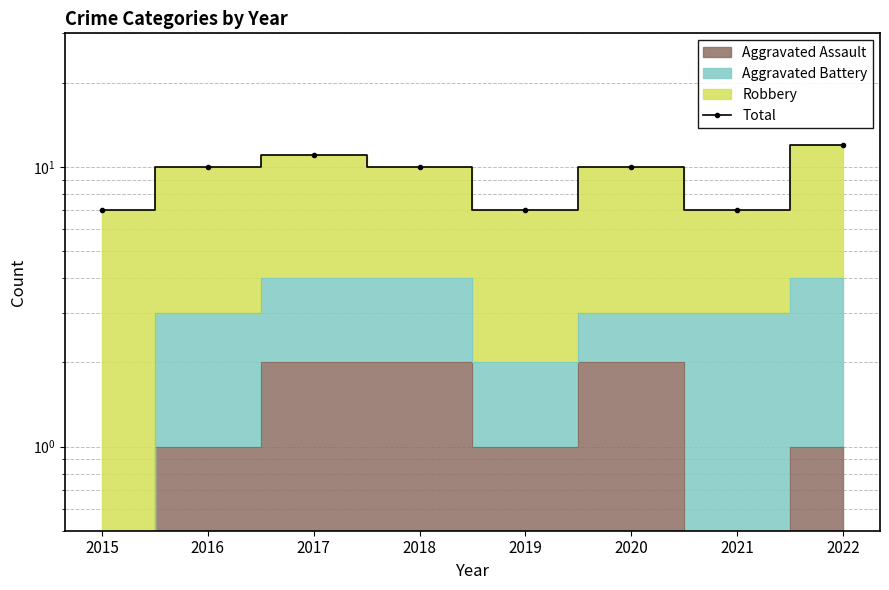

How many data points are less than 10?

3